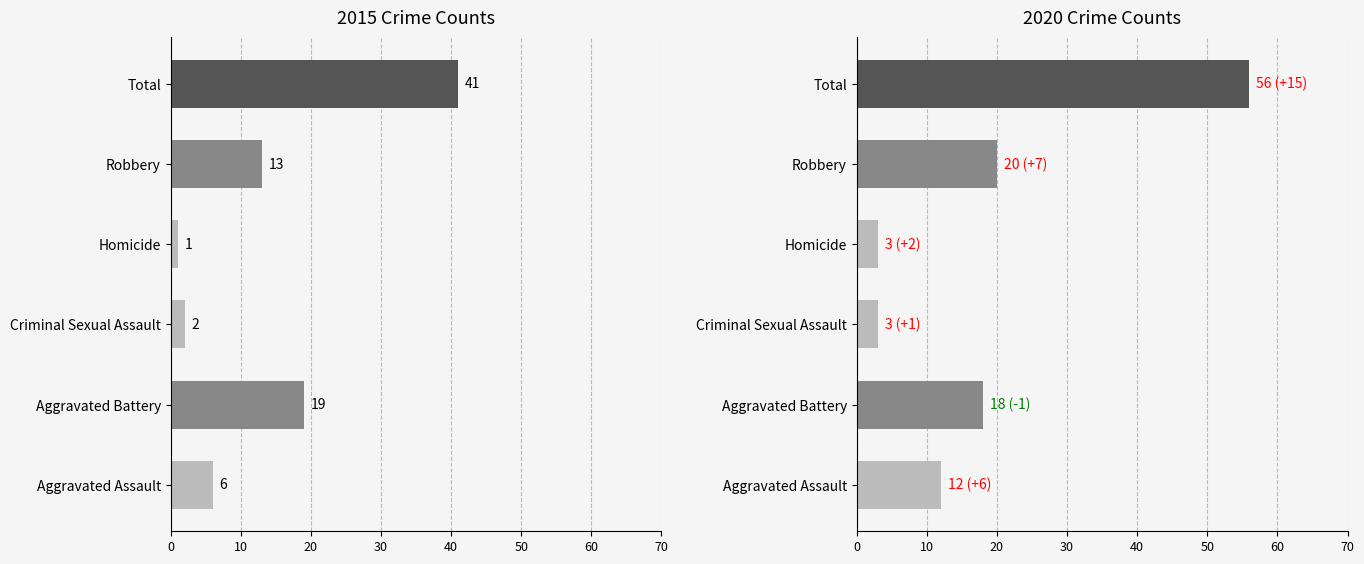

True or false: 2020 has a value of 56 at Total.

True